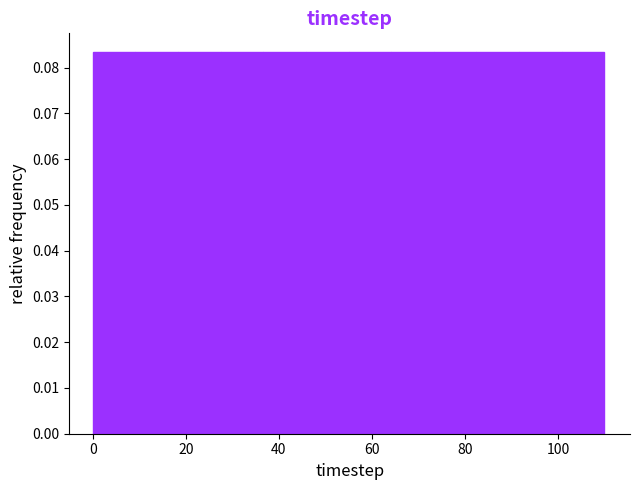

Reading left to right, transcribe this chart: for each bar, give the range it covers on the x-axis and its height. Neither the bar edges nor the heights are printed on the chart, so give them approximately, as read against the axes.

0 to 10: 0.083
10 to 18: 0.083
18 to 28: 0.083
28 to 36: 0.083
36 to 46: 0.083
46 to 56: 0.083
56 to 64: 0.083
64 to 74: 0.083
74 to 82: 0.083
82 to 92: 0.083
92 to 100: 0.083
100 to 110: 0.083